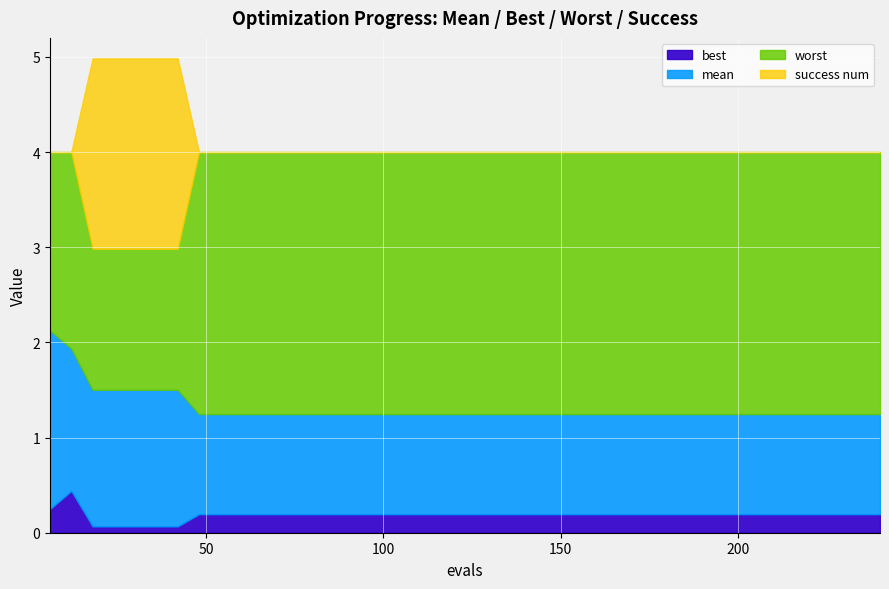

True or false: mean has more than 0 interior local peaks.

False